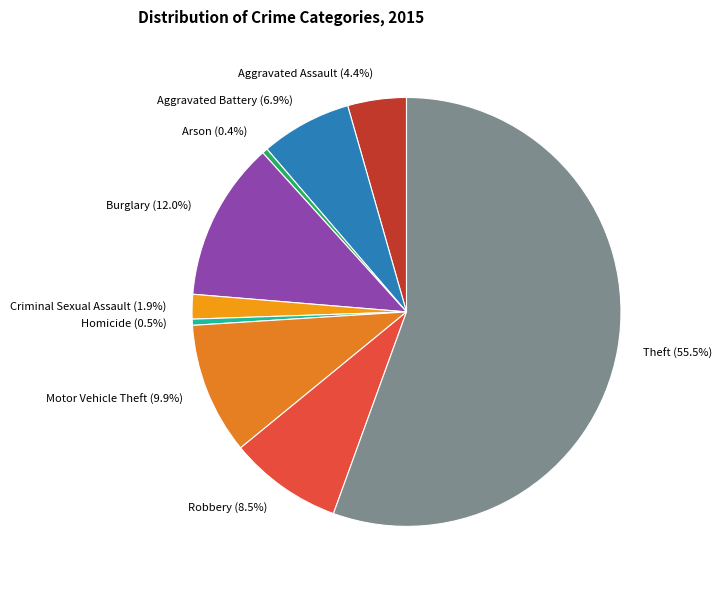

To the nearest percent, what is the combined percentage of Motor Vehicle Theft and Criminal Sexual Assault?

12%